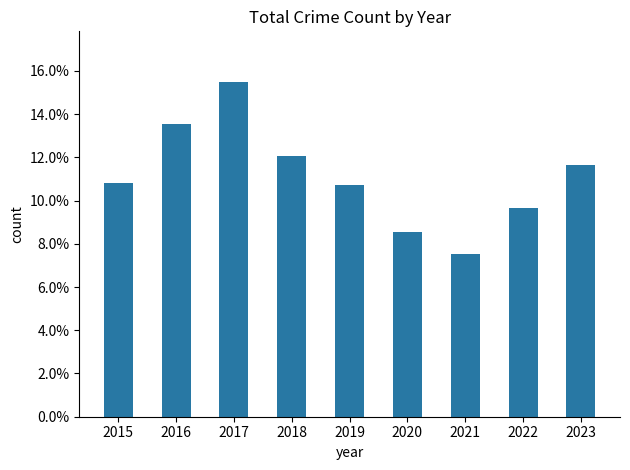

What is the value of the 6th bar from the left?

0.1